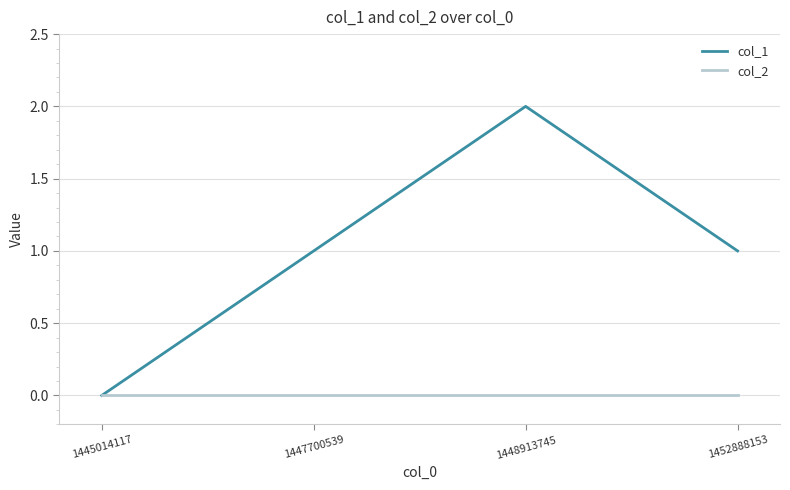

What is the difference between the col_1 values at 1445014117 and 1447700539?

1